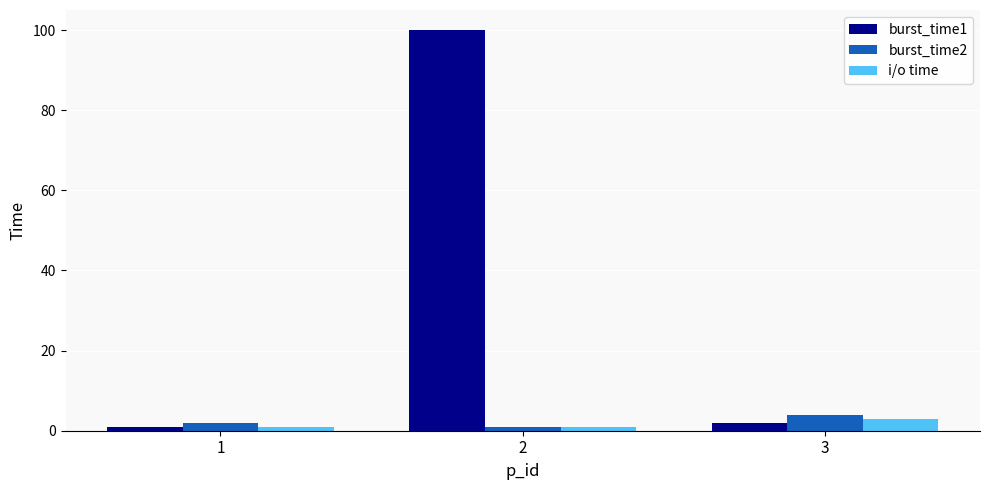

Reading left to right, extract all data points from this chart.

burst_time1: 1=1	2=100	3=2
burst_time2: 1=2	2=1	3=4
i/o time: 1=1	2=1	3=3